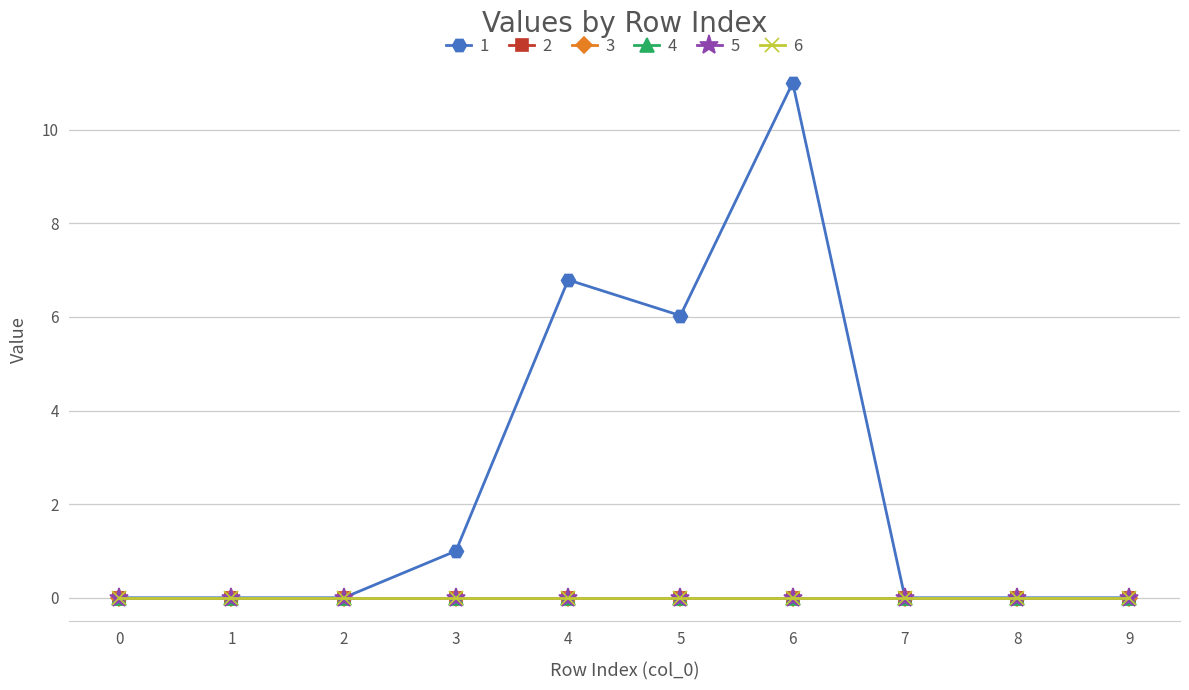

True or false: 2 and 6 intersect in this chart.

False